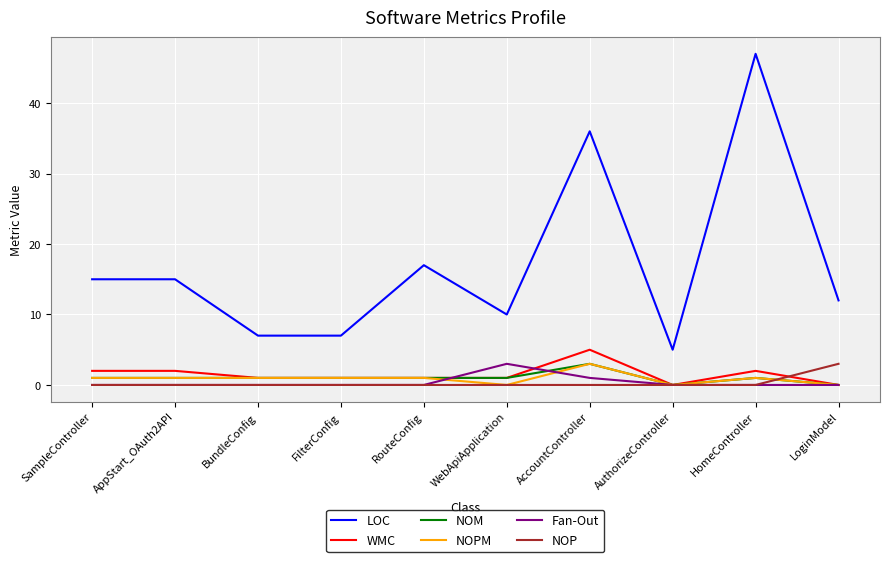

At how many categories does at least one series exceed 14?

5